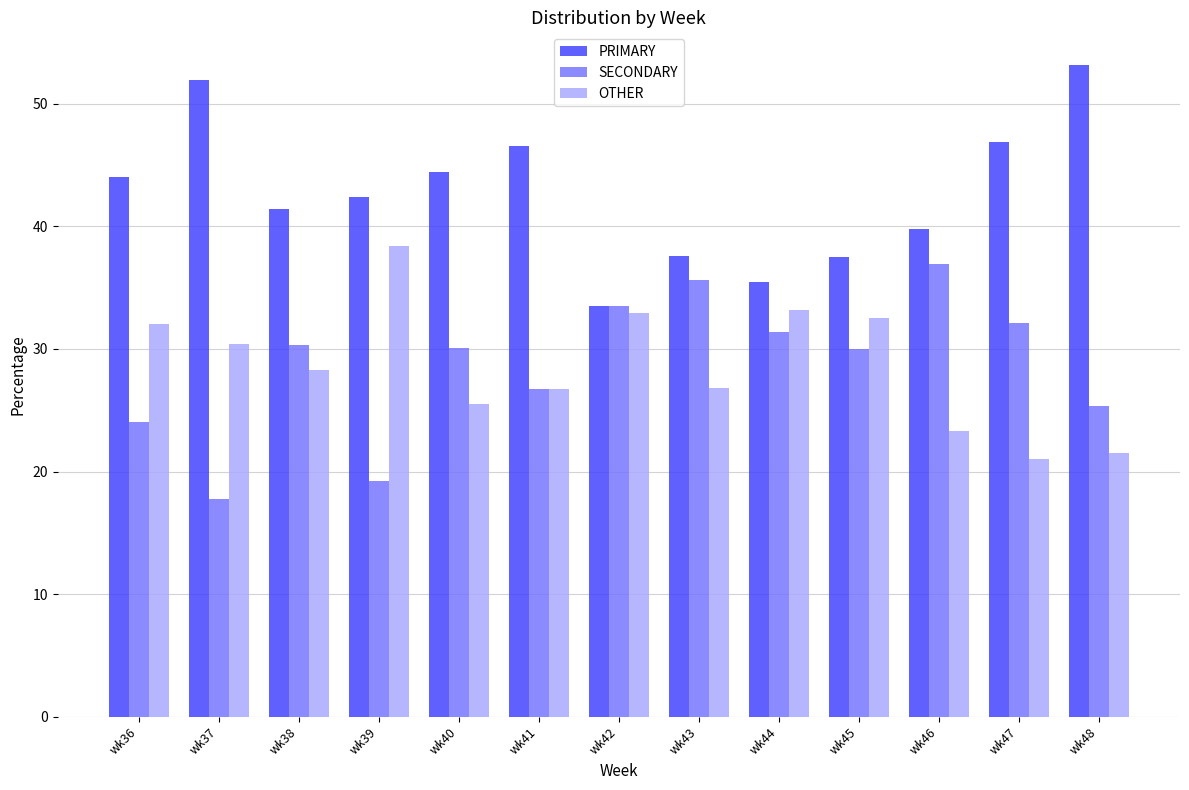

How many values in the PRIMARY series exceed 42?

7